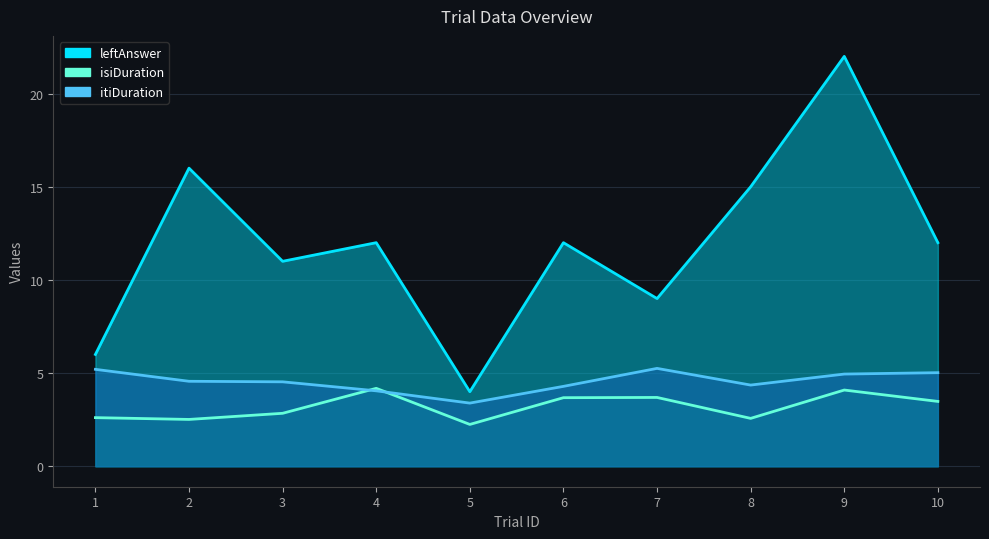

At which label does itiDuration reach its peak?

7